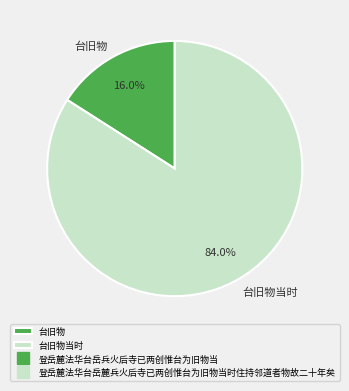

Which slice is the smallest?

台旧物